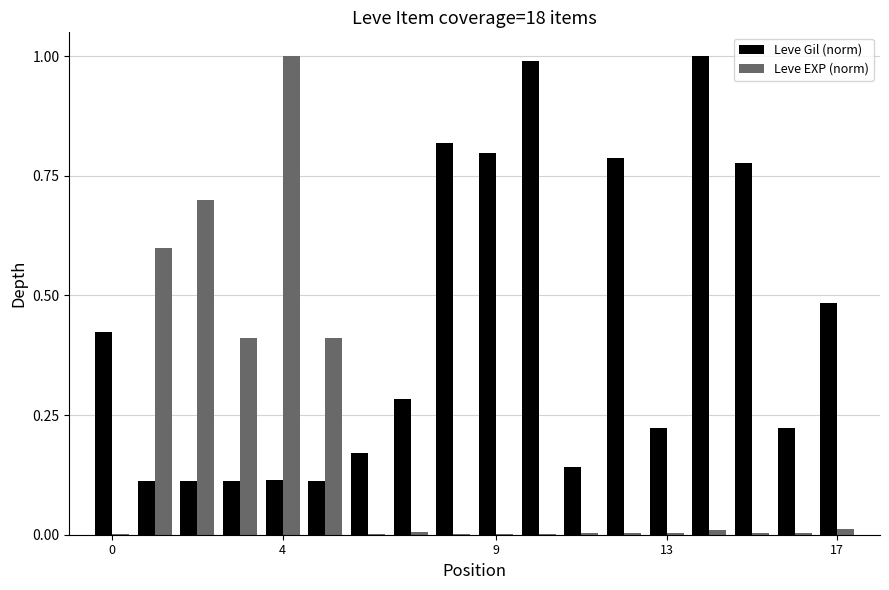

What is the highest value of the Leve Gil (norm) series?

1.0